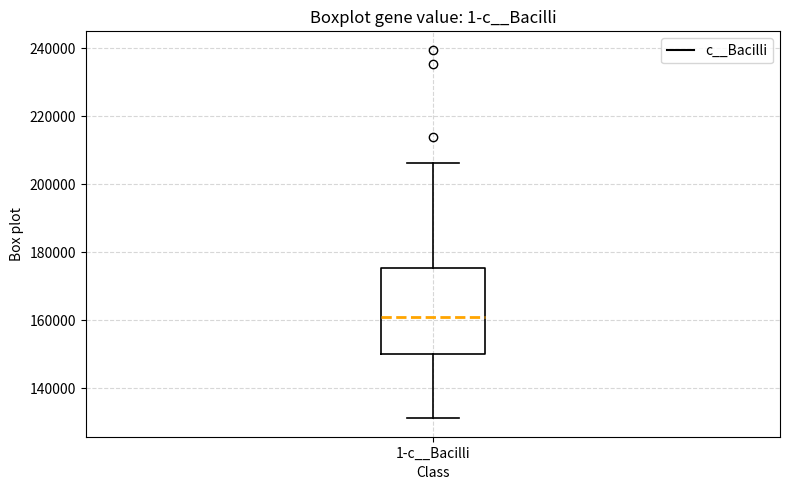

Where does the median line of the box for 1-c__Bacilli sit on the y-axis? The values are not printed on the chart, so give them approximately, as read against the axis.

160000